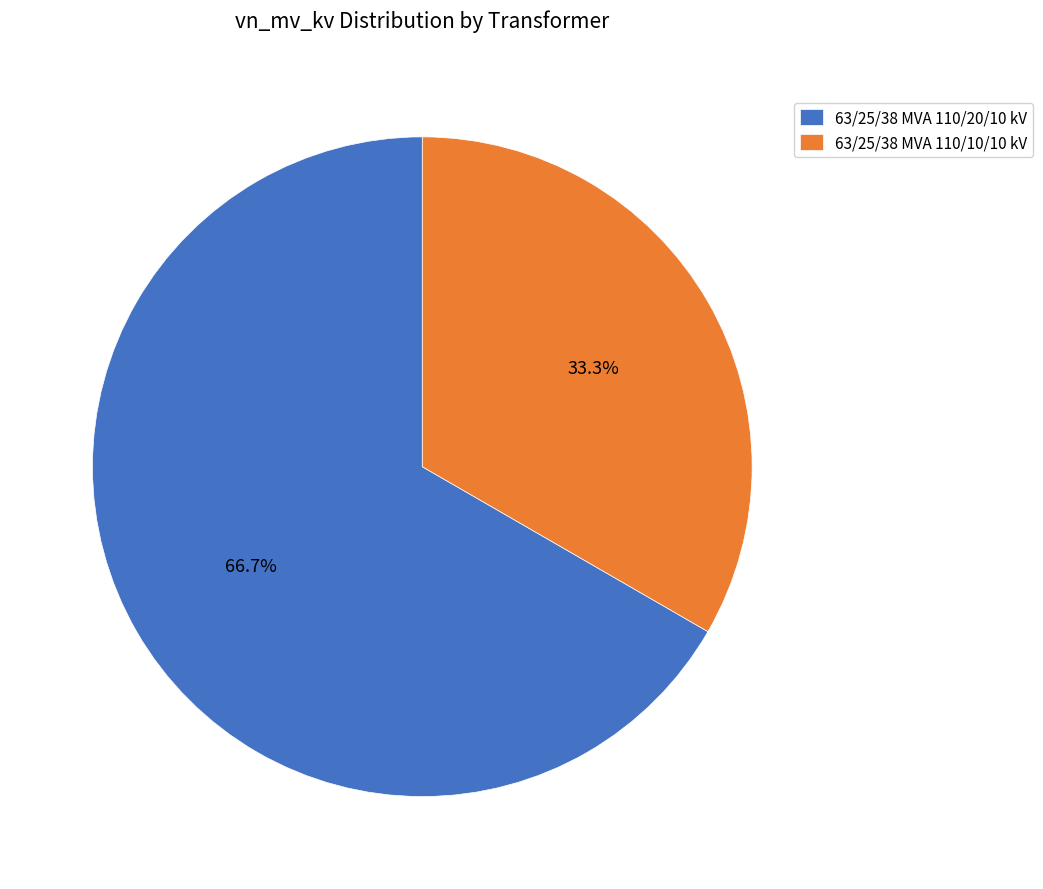

Which category has the biggest portion of the pie?

63/25/38 MVA 110/20/10 kV